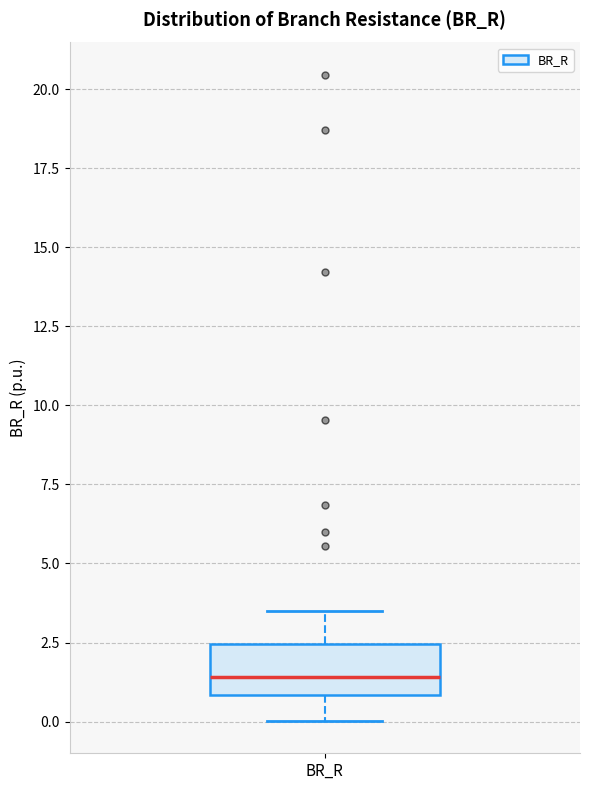

Transcribe this box plot: give where the median line is, the range the box spans, and where the two whiskers end, as read against the y-axis. The values are not printed on the chart, so give them approximately, as read against the axis.

median 1.5, box 1.0 to 2.5, whiskers 0.0 to 3.5